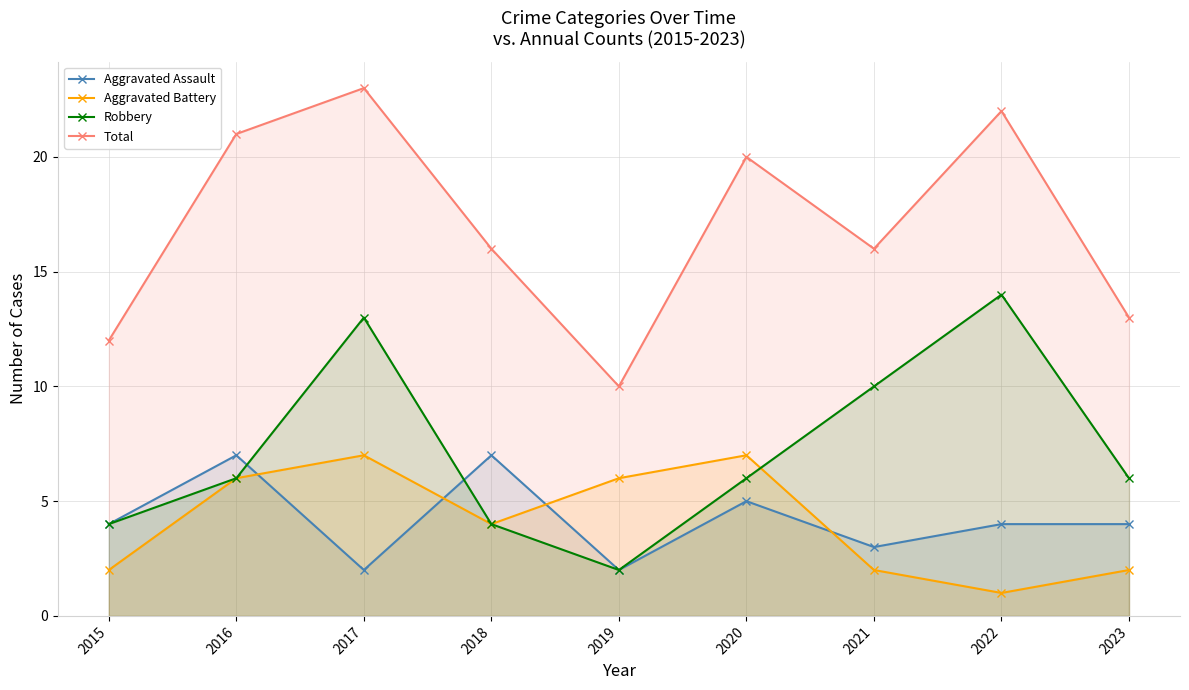

Which series has the largest range (max minus min)?

Total